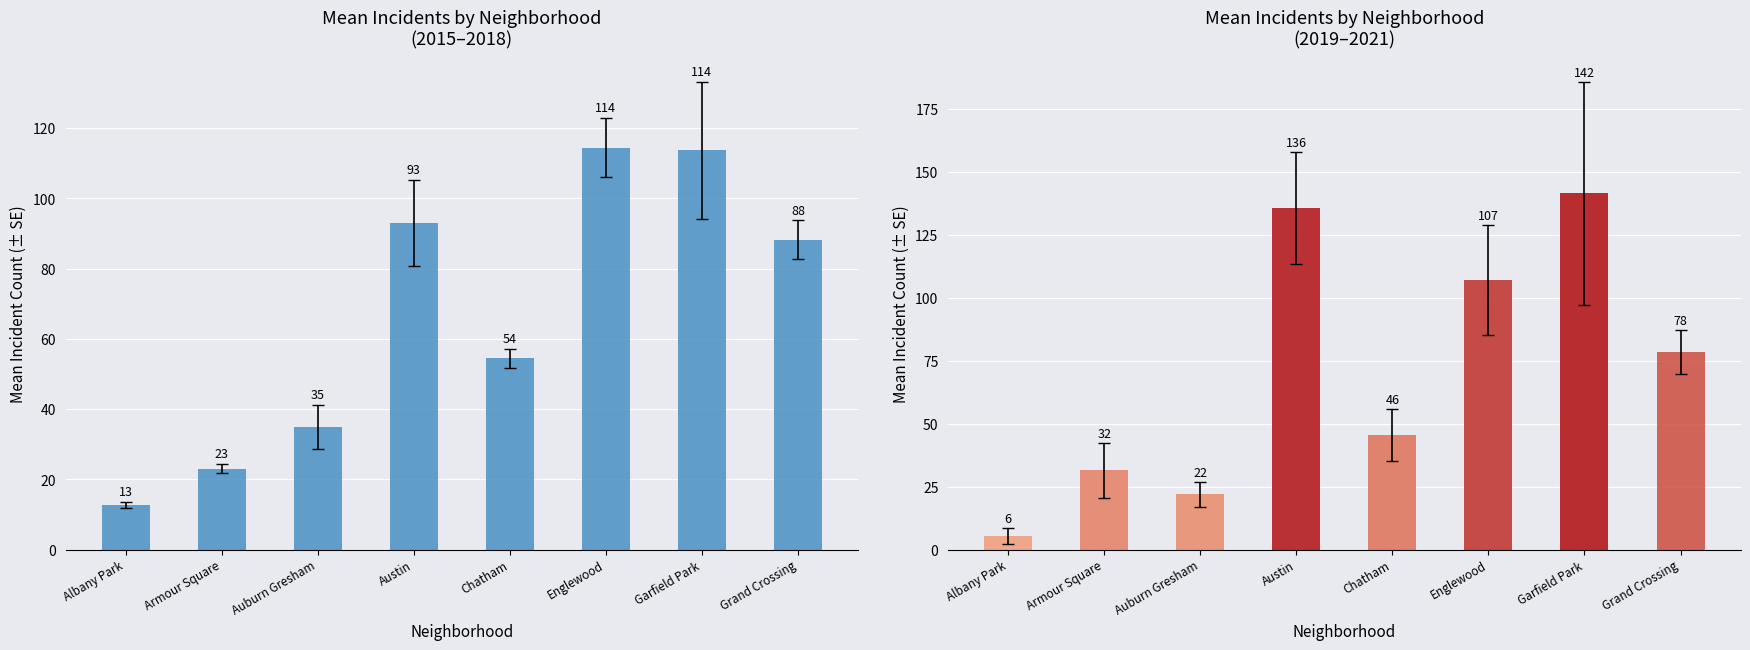

Rank the series at Albany Park from lowest to highest value.

Mean 2019-2021, Mean 2015-2018